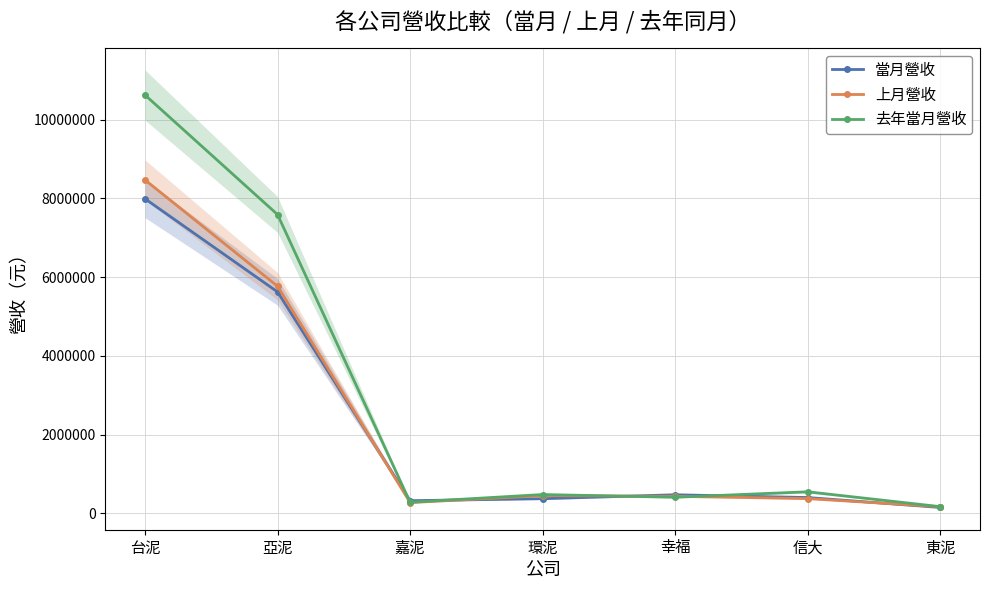

Reading left to right, transcribe all the data shown in this chart.

當月營收: 7989971	5623713	320563	371720	471084	400828	148426
上月營收: 8468346	5767824	273126	447811	432670	374165	167054
去年當月營收: 10625467	7588325	281325	477012	408903	546713	169148